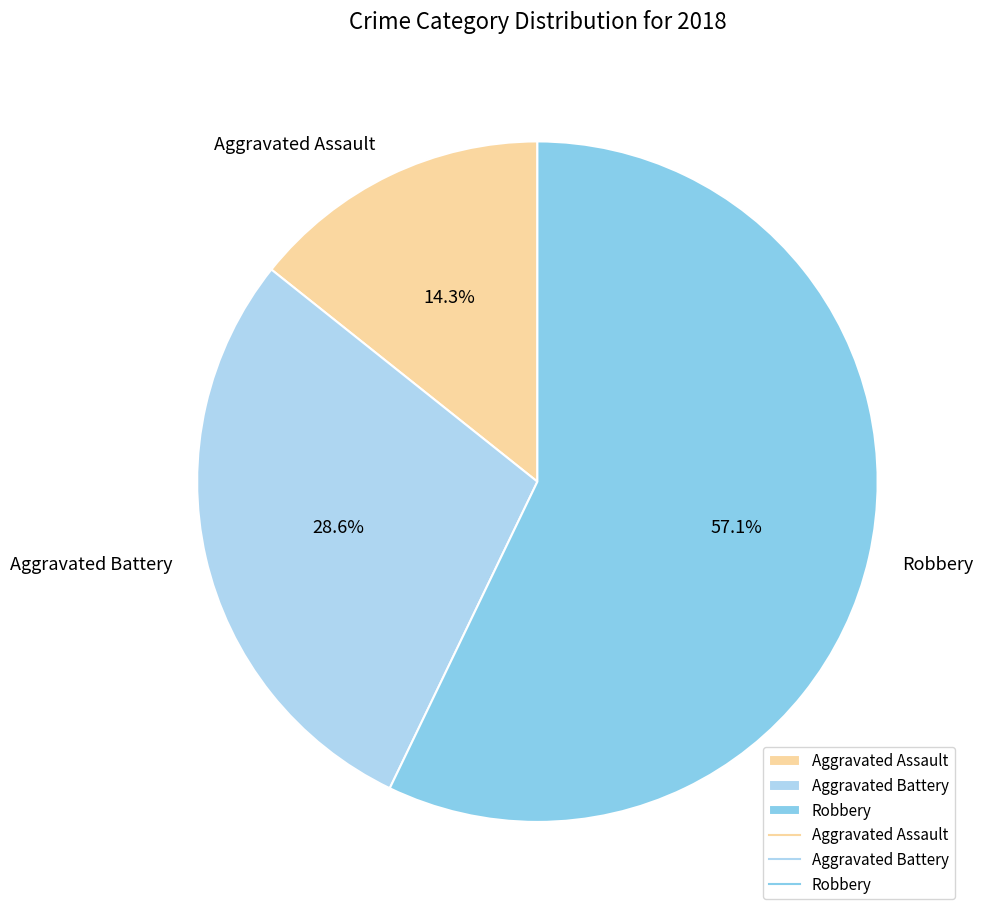

What is the ratio of the value at Aggravated Assault to the value at Aggravated Battery?

0.5